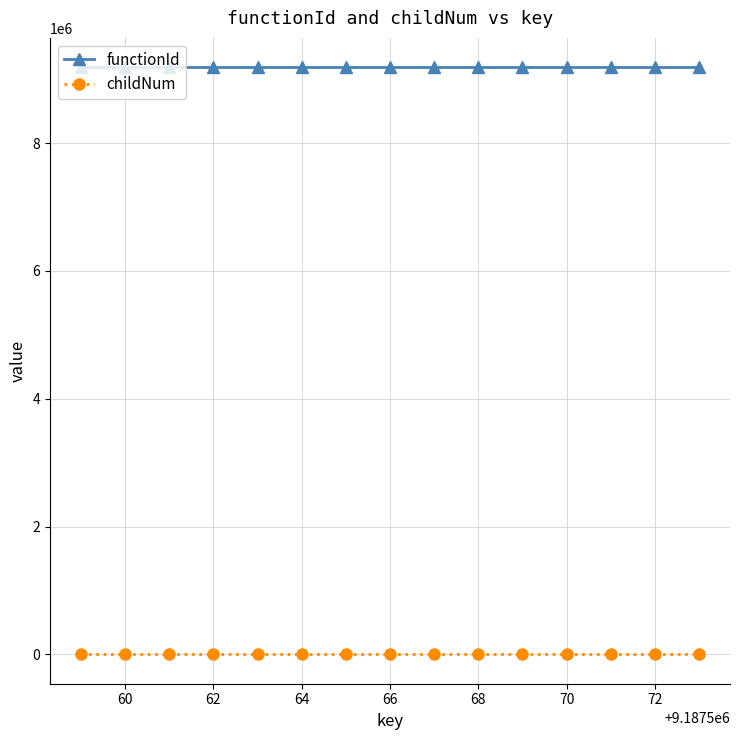

Which series has the largest total across all categories?

functionId